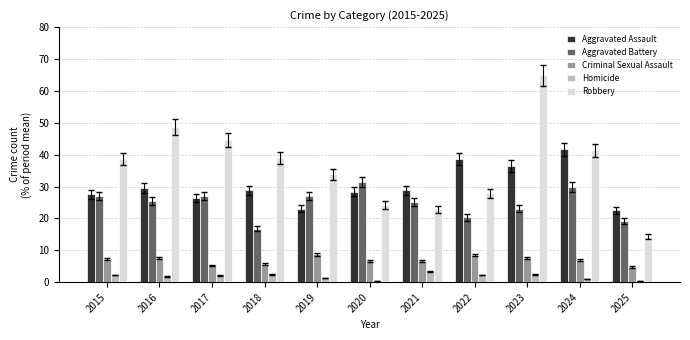

What is the spread (max minus min) of values at 2023?

62.4